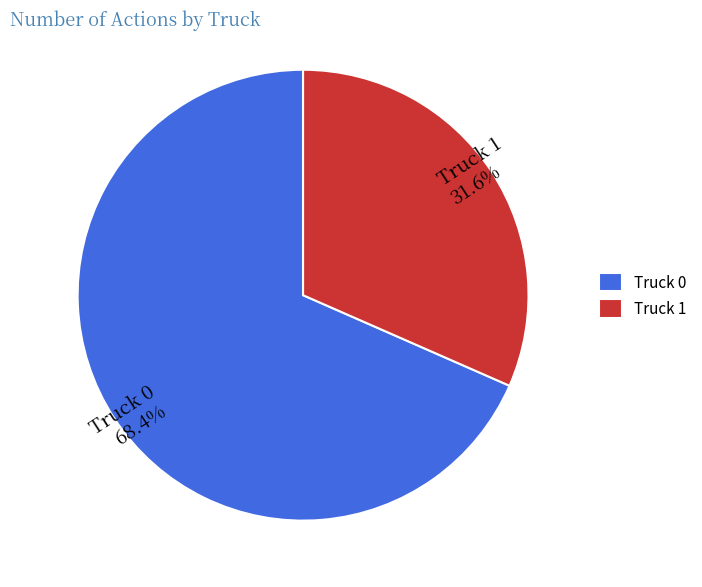

Combined, do Truck 0 and Truck 1 account for over 50%?

Yes